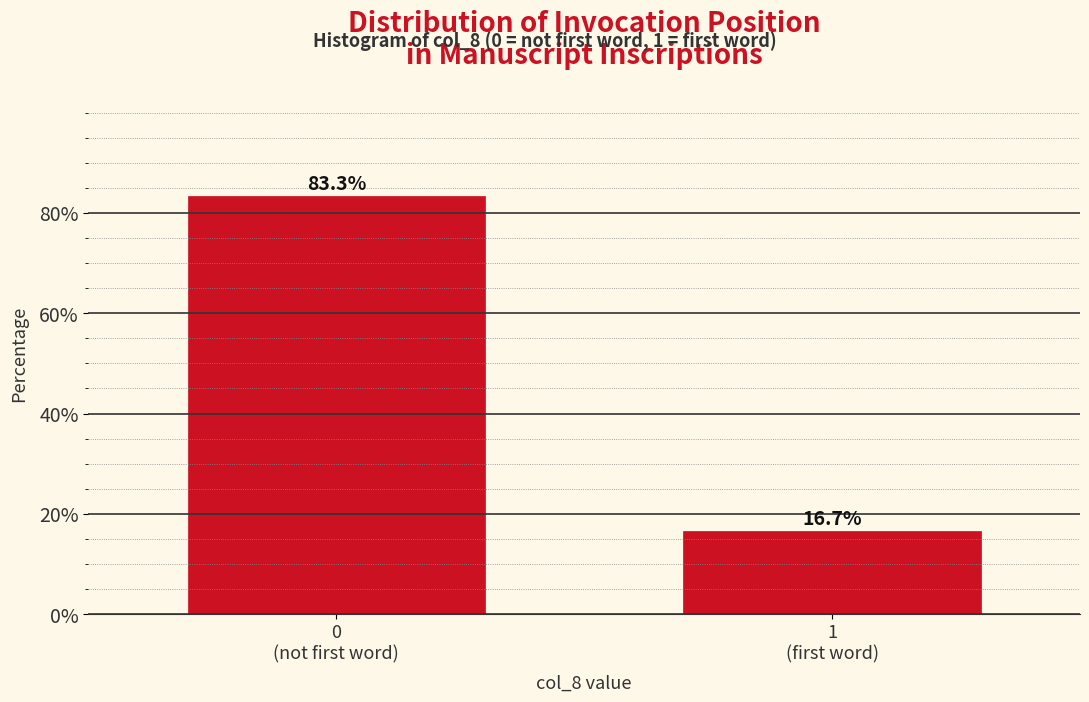

Reading left to right, transcribe all the data shown in this chart.

83.3	16.7